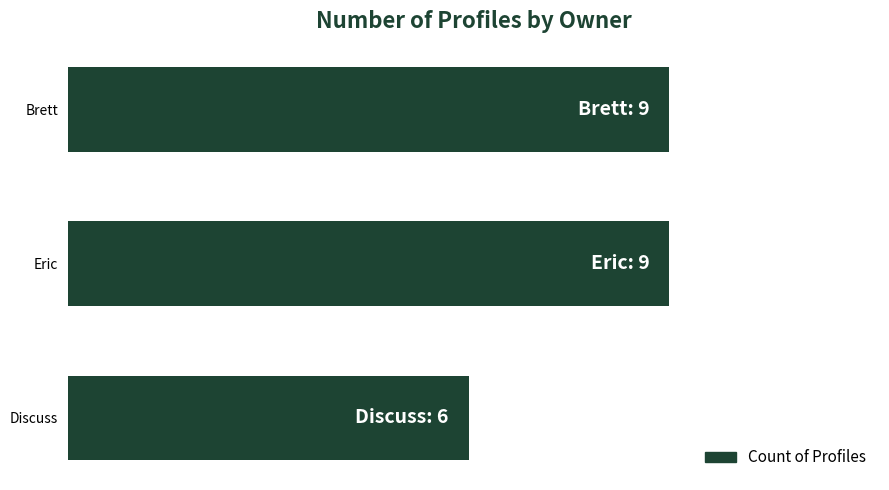

Does the chart contain any negative values?

No